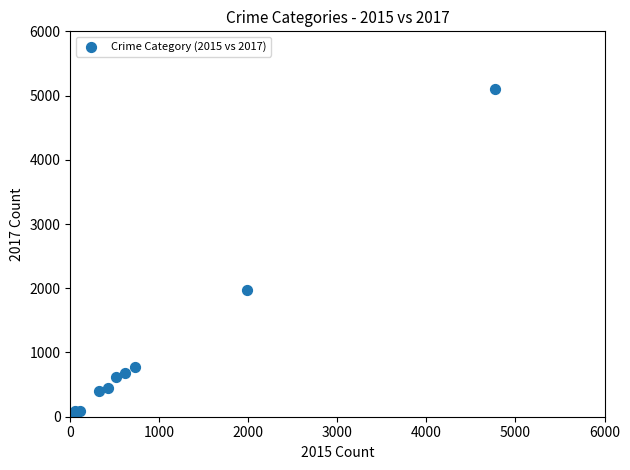

What Y value in the scatter plot is closest to 2559?

1968